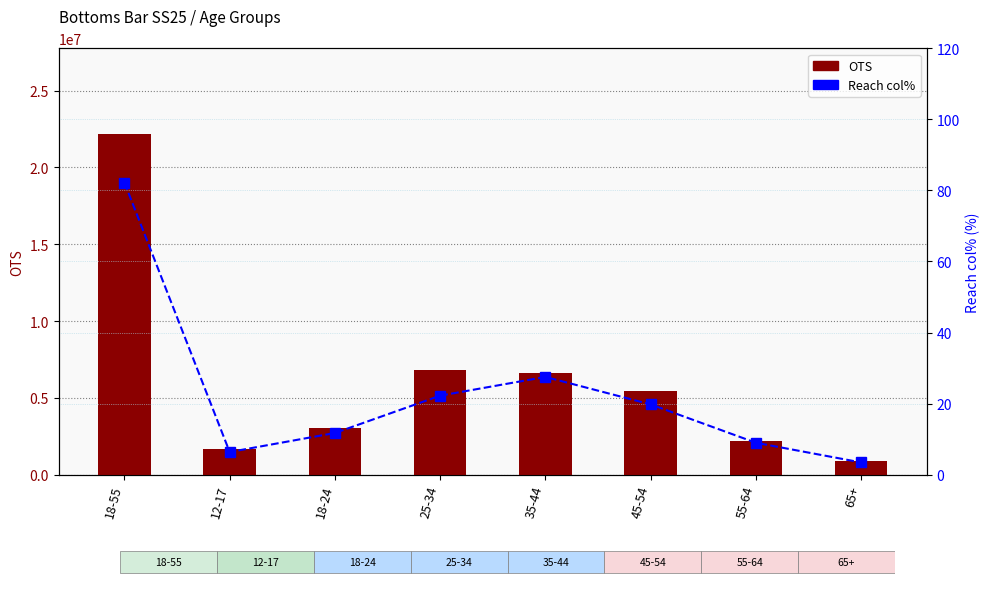

True or false: Reach col% has a value of 22.2 at 25-34.

True